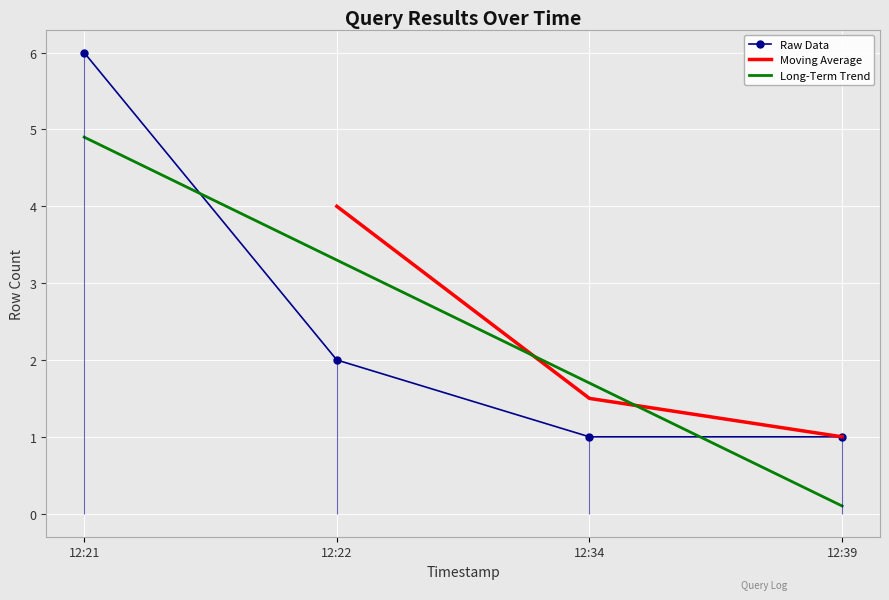

What is the difference between the maximum and minimum values?

5